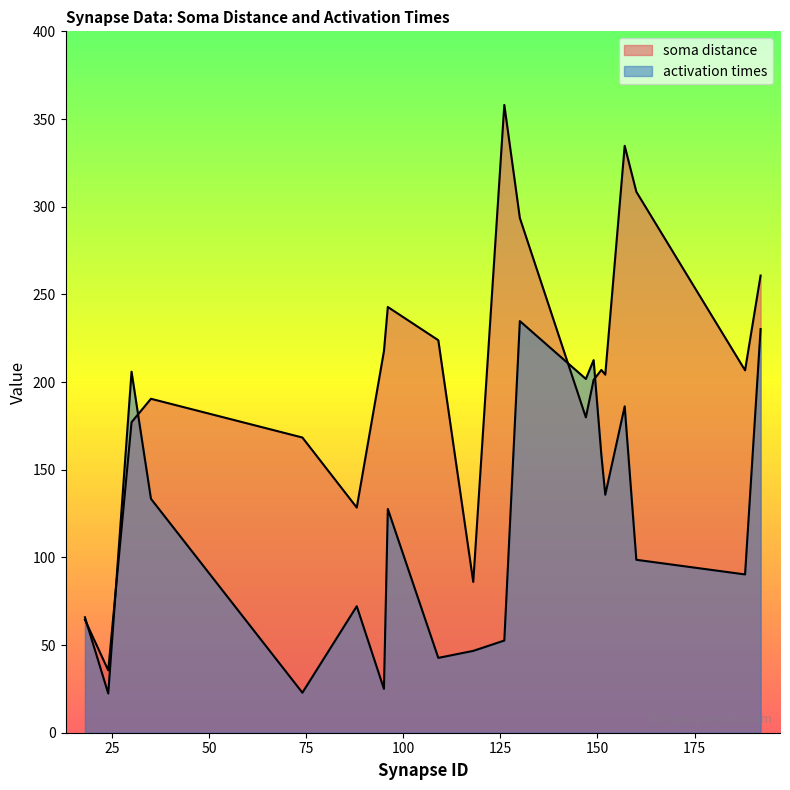

How many values in the soma distance series are below 206?

10